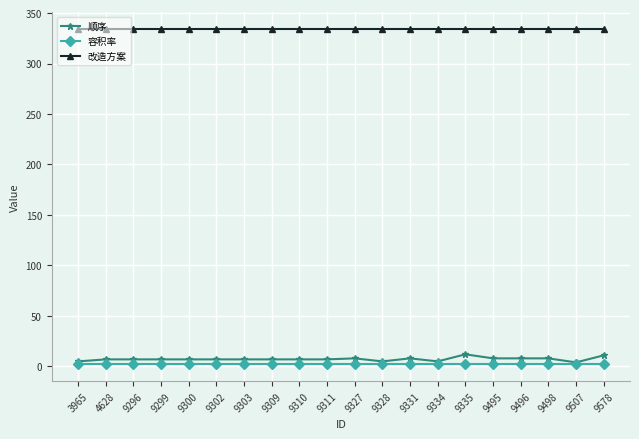

What is the maximum value shown in the chart?

334